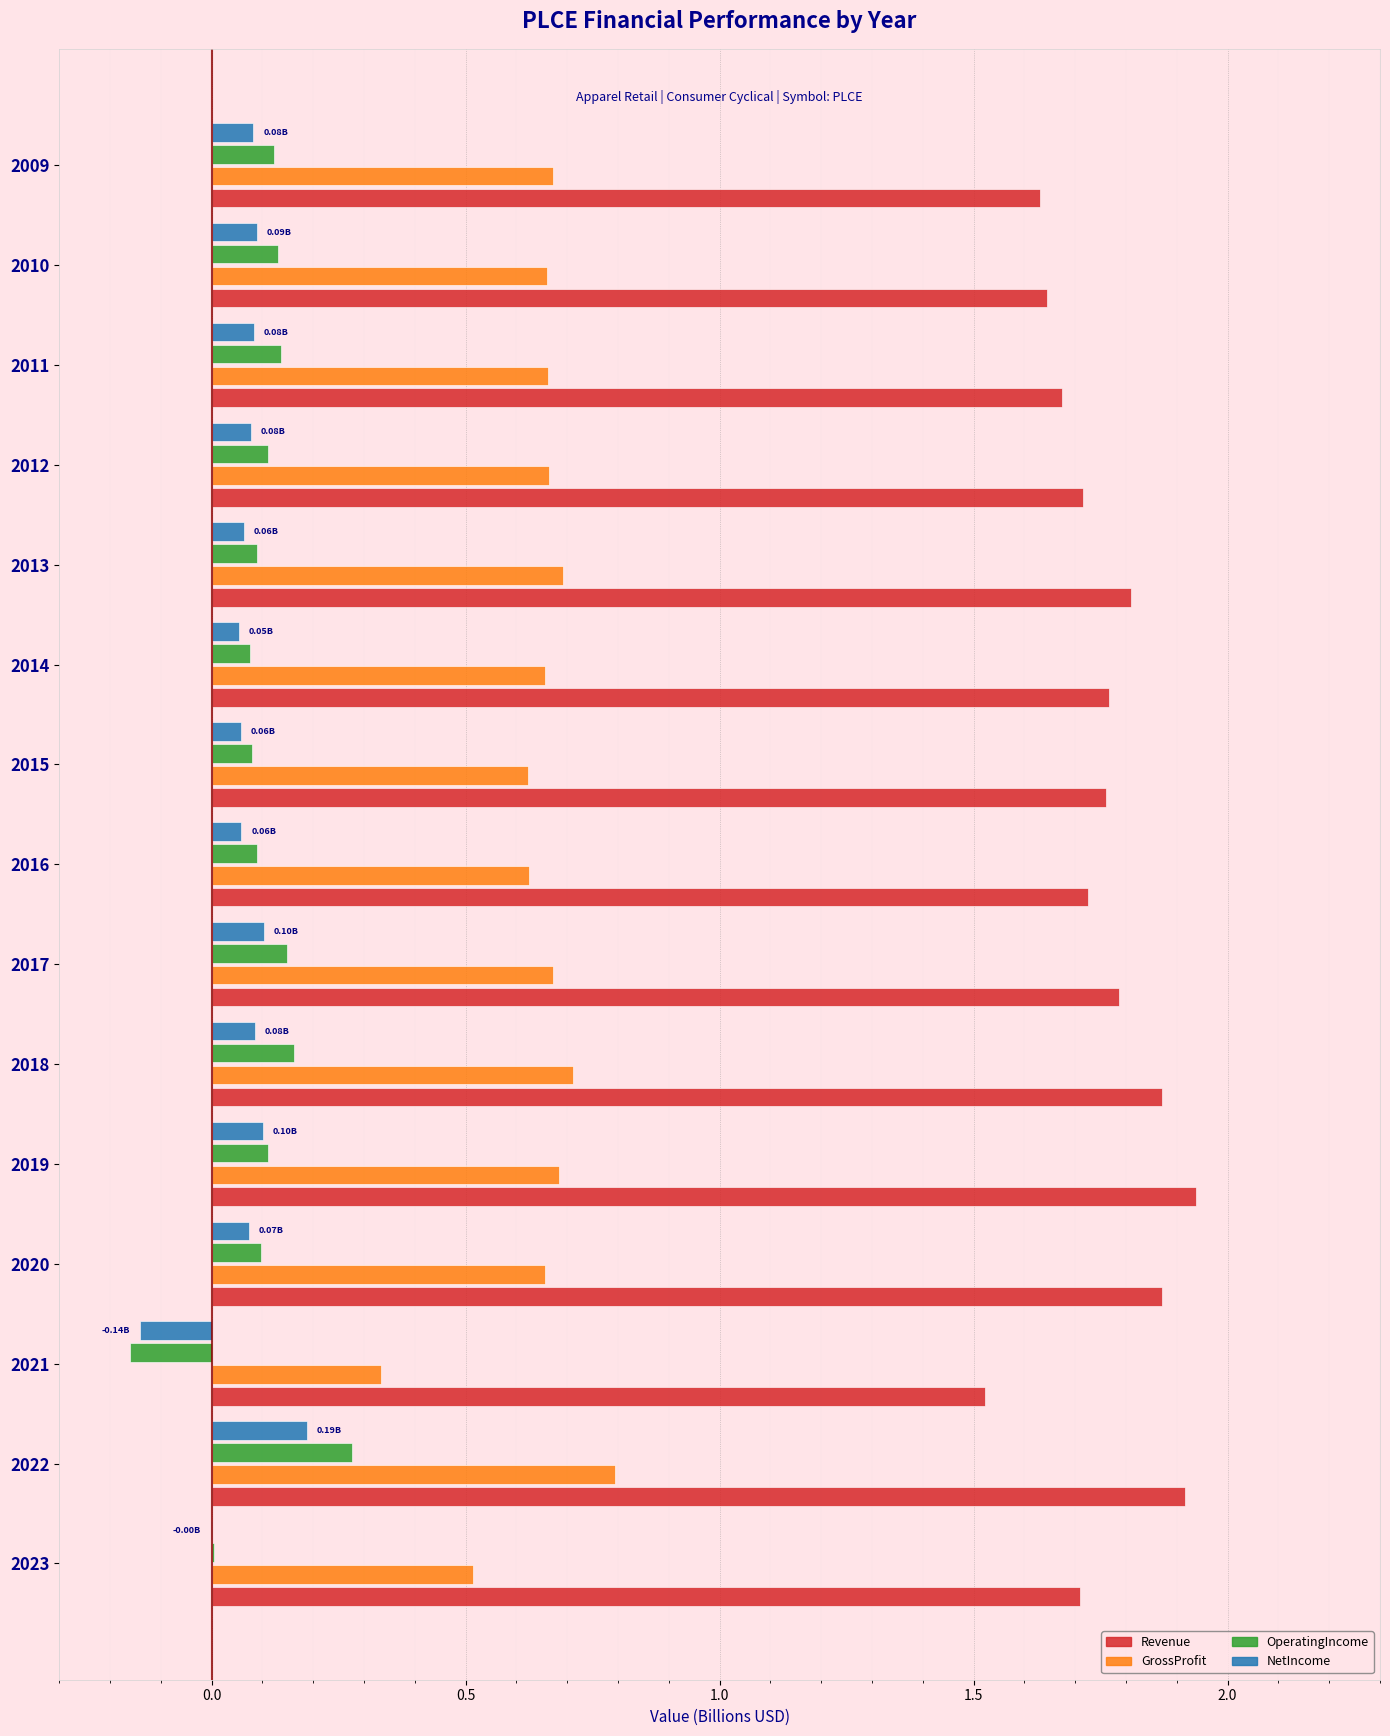

What are all the series names shown in the legend?

Revenue, GrossProfit, OperatingIncome, NetIncome